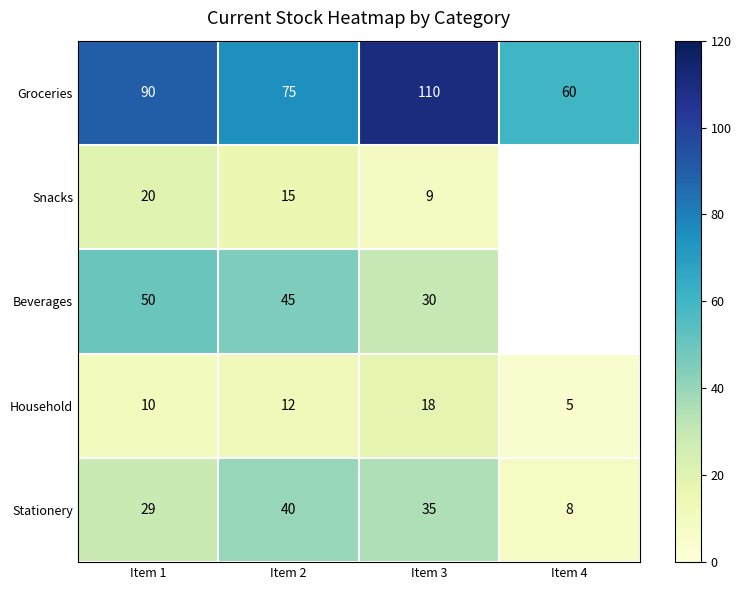

Is it true that Household equals 10 at Item 1?

True